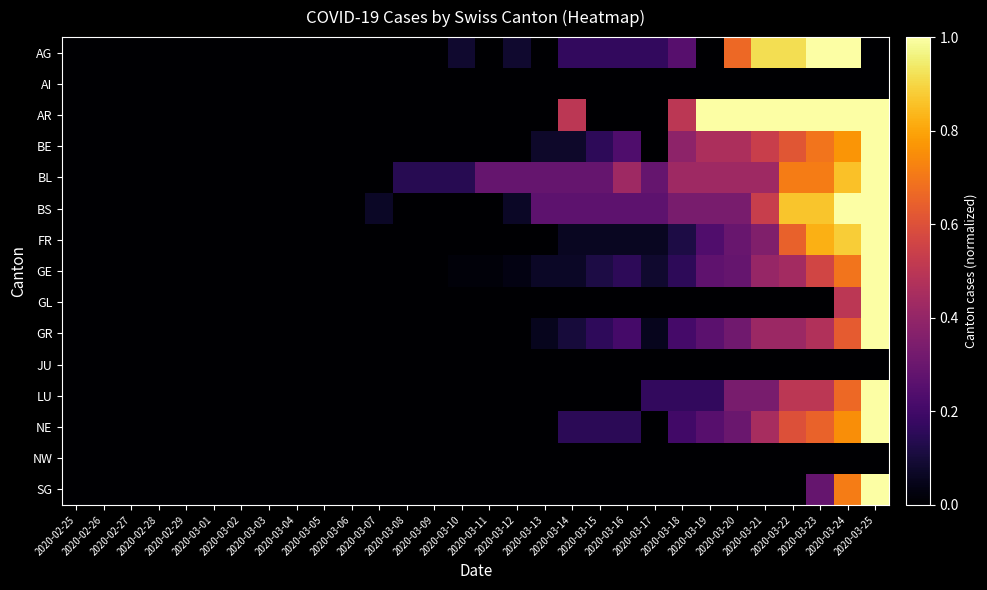

What is the greatest value displayed?

1.0